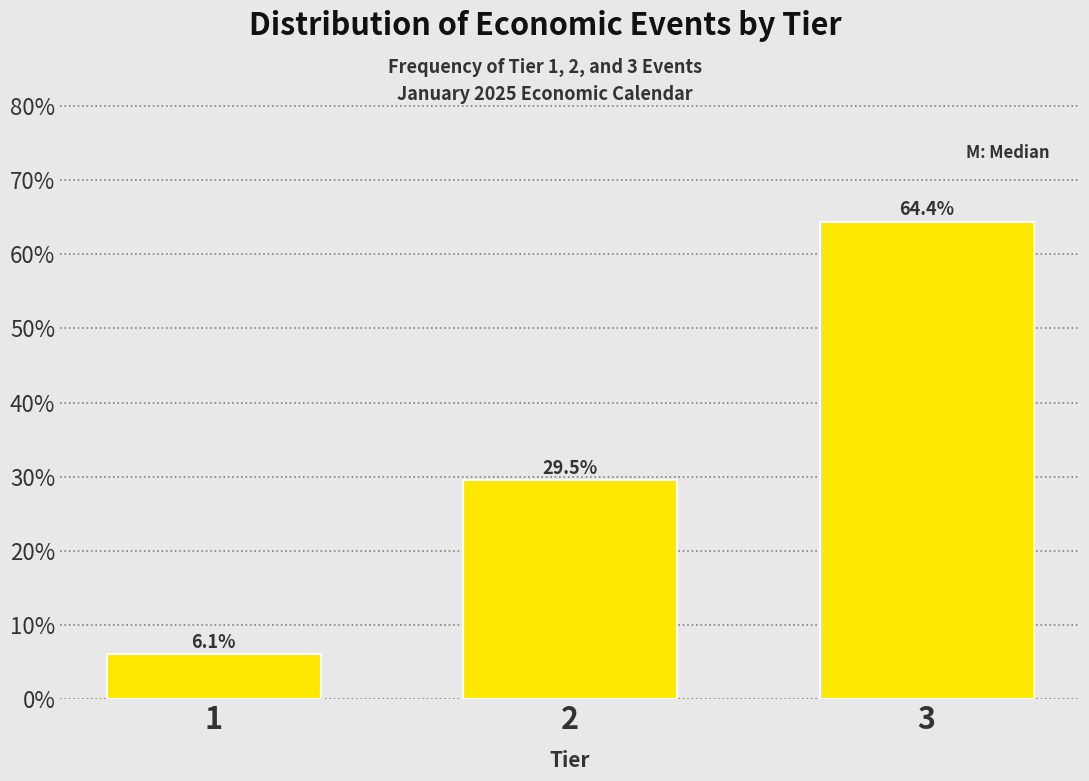

Reading left to right, what are all the values shown in this chart?

1=6.1	2=29.5	3=64.4